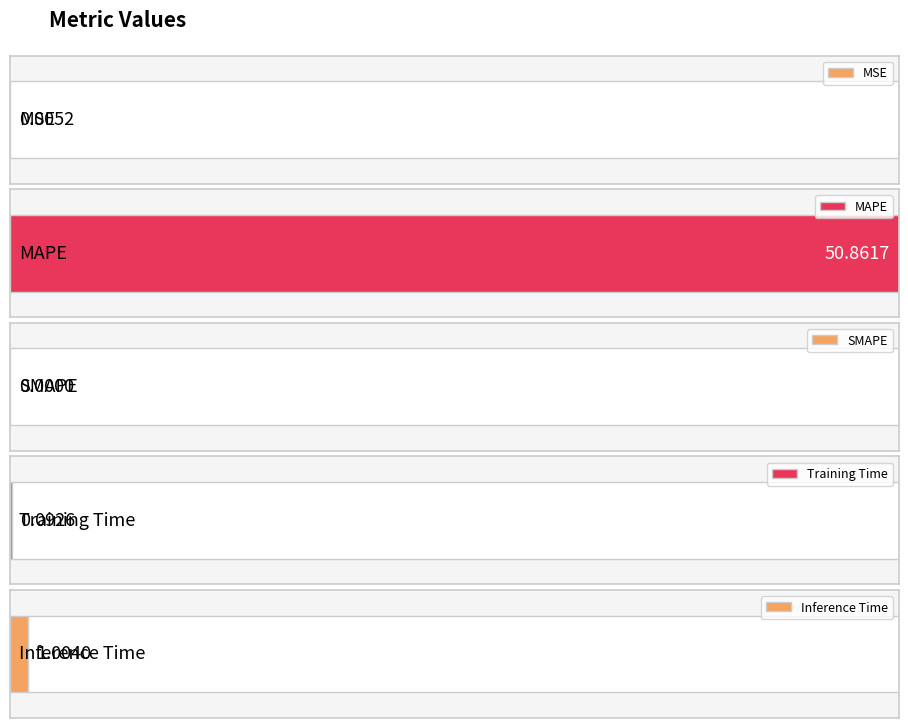

Are the bars horizontal?

Yes